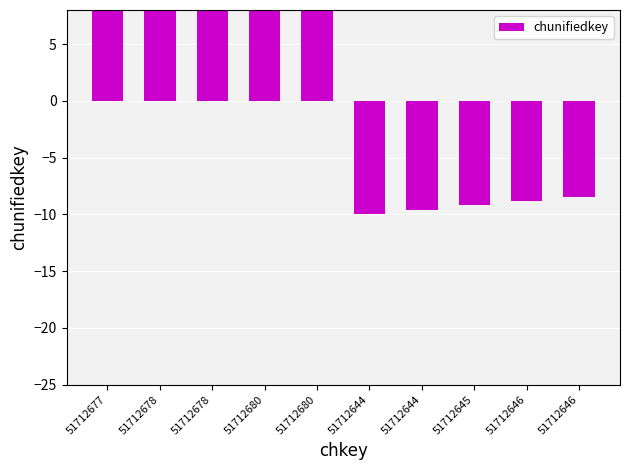

What is the label of the 1st bar from the right?

51712646